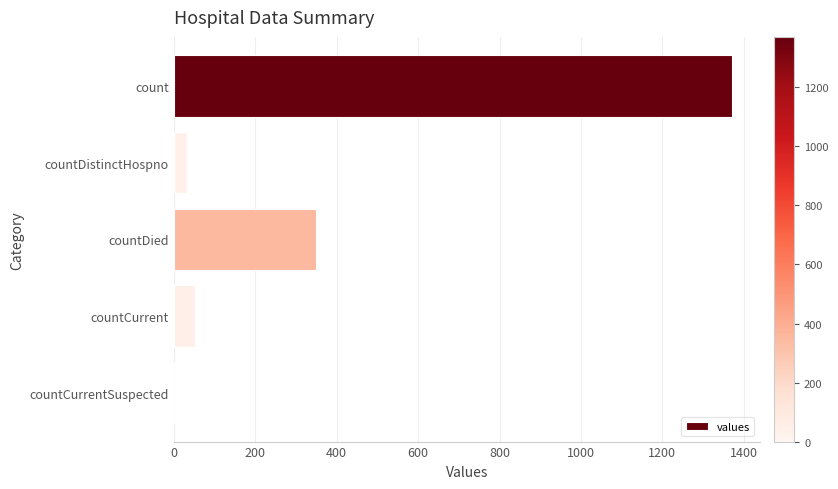

The value at countDied is 177. True or false?

False